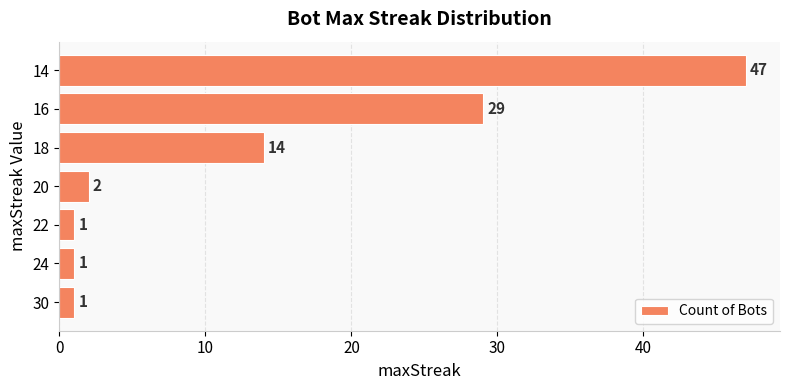

Is it true that the value at 30 is 1?

True